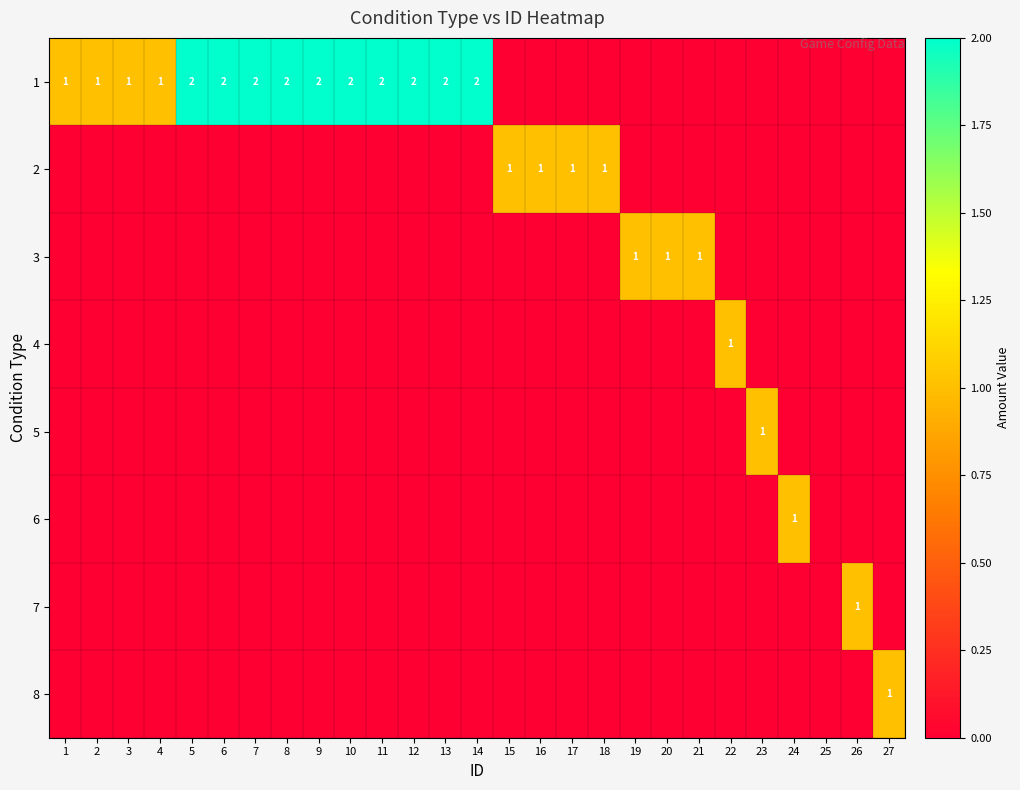

True or false: 1 has a value of 1 at 8.

False